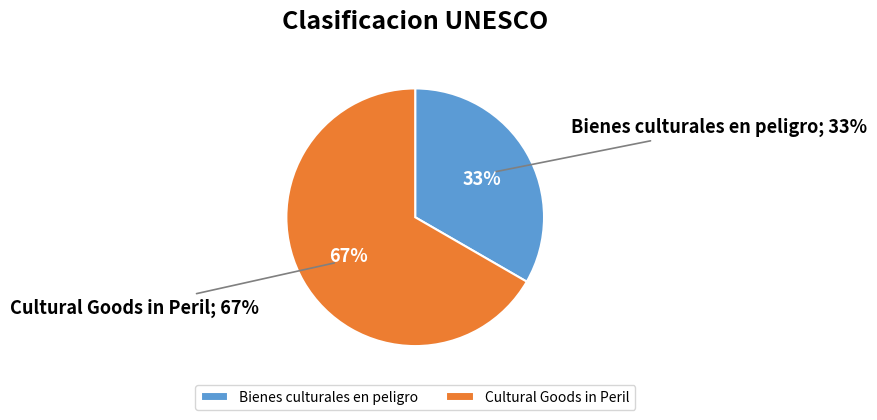

Between Cultural Goods in Peril and Bienes culturales en peligro, which is larger?

Cultural Goods in Peril